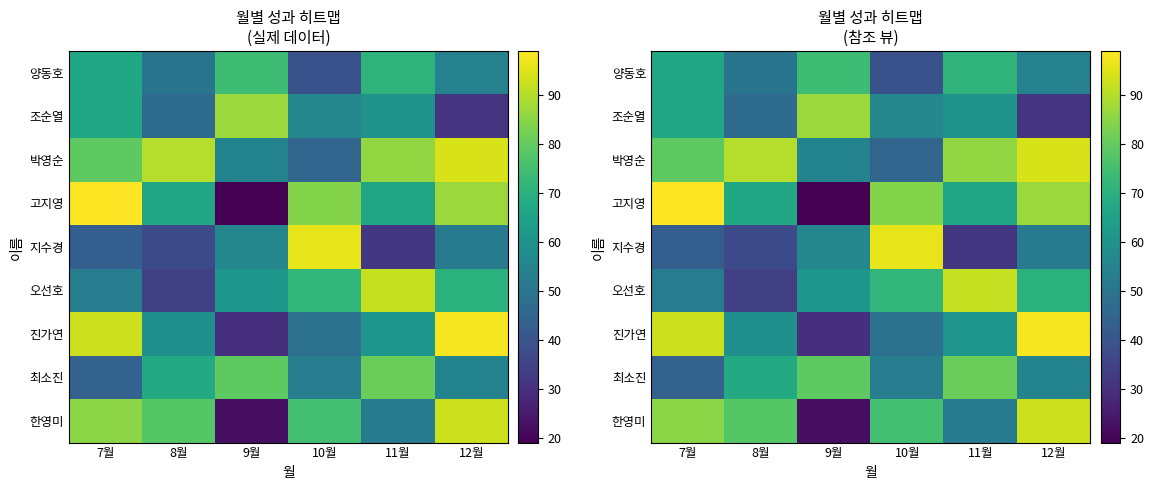

At which label does 고지영 first exceed 84?

7월